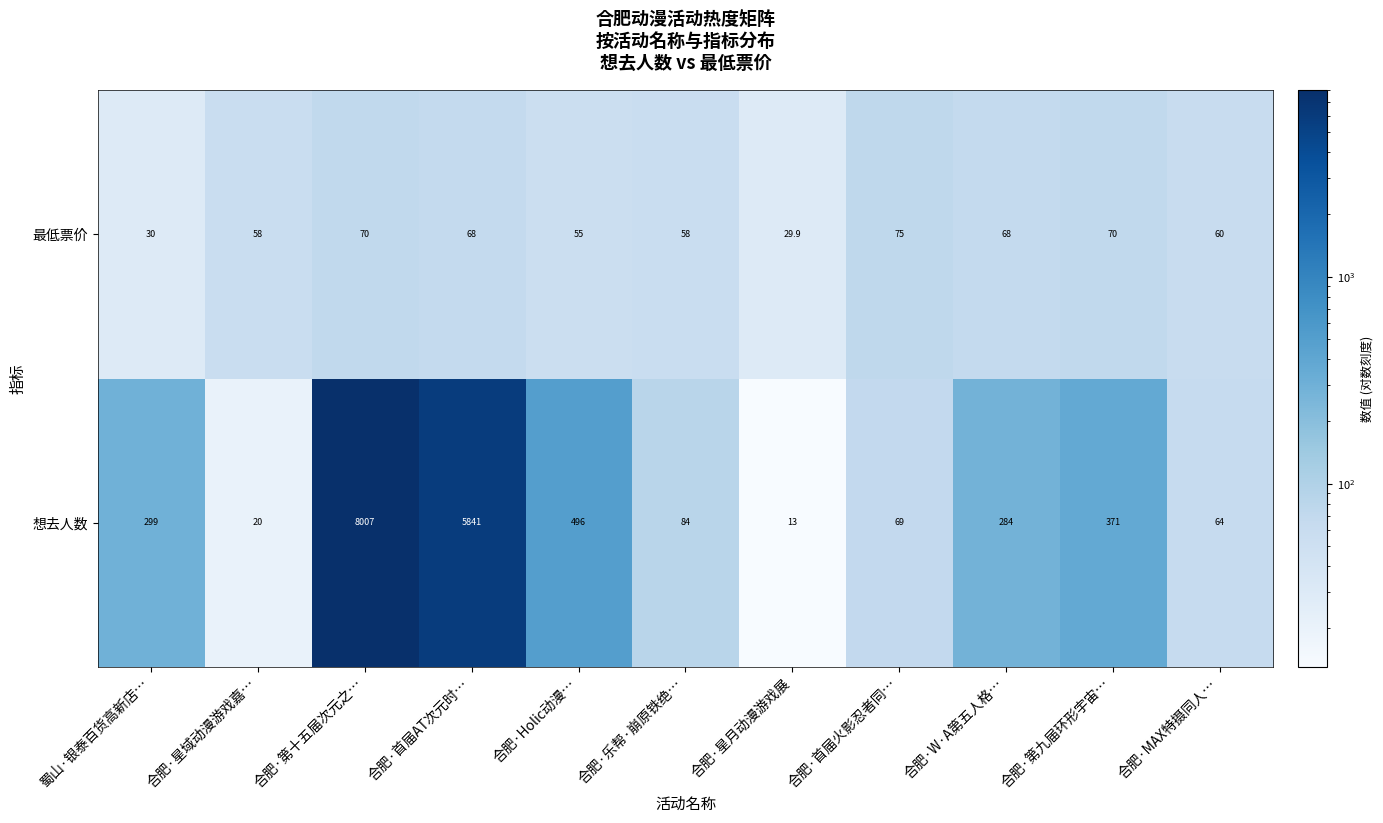

At which category is the sum across all series the highest?

合肥·第十五届次元之…